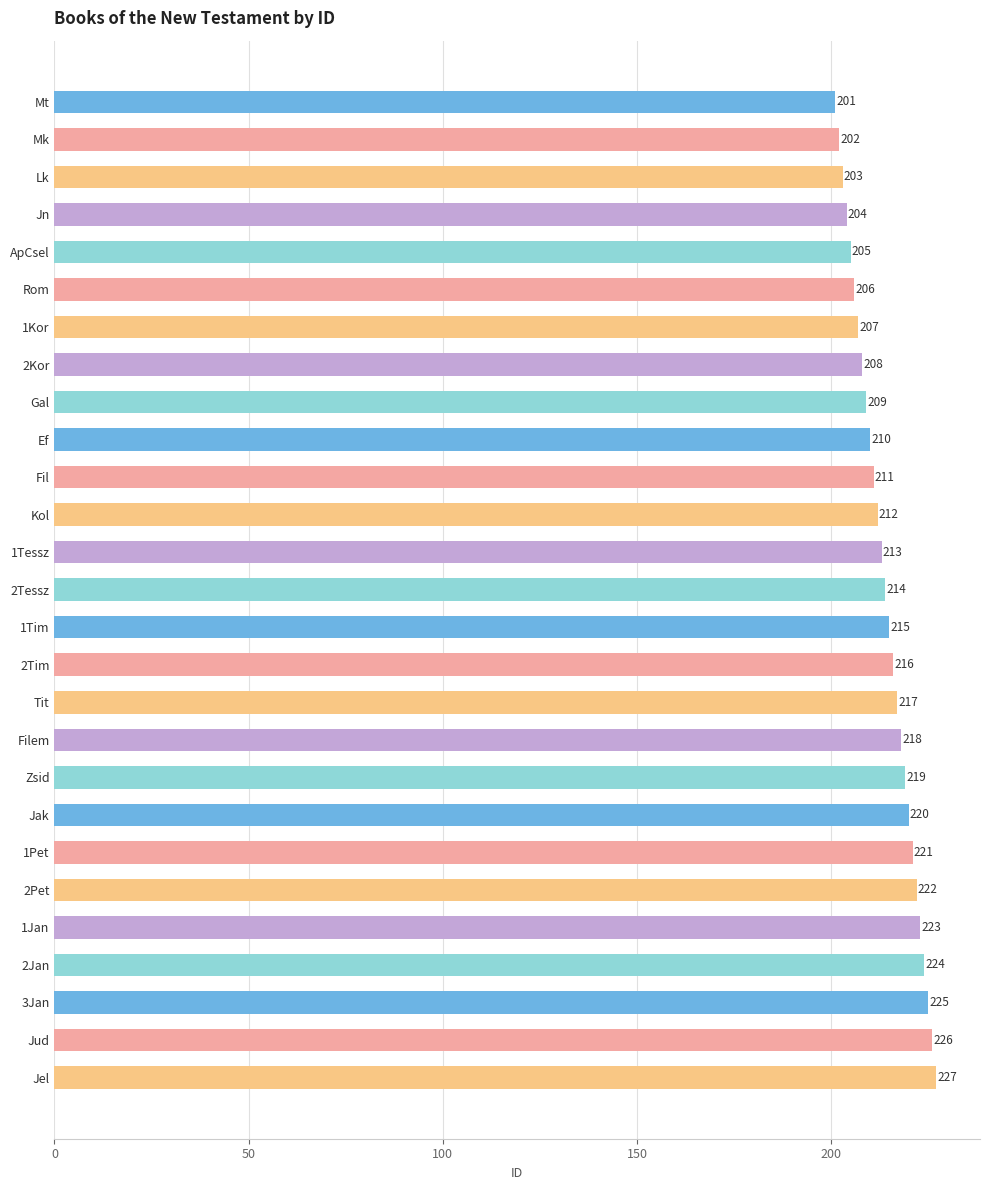

How many data points does each series have?

27